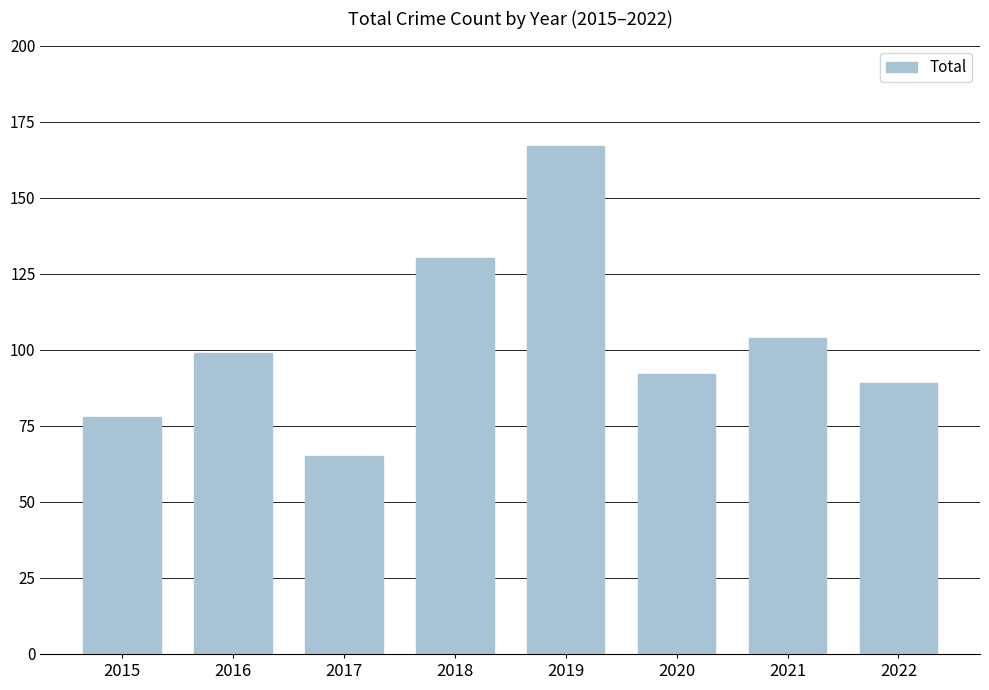

Is it true that the value at 2017 is 97?

False